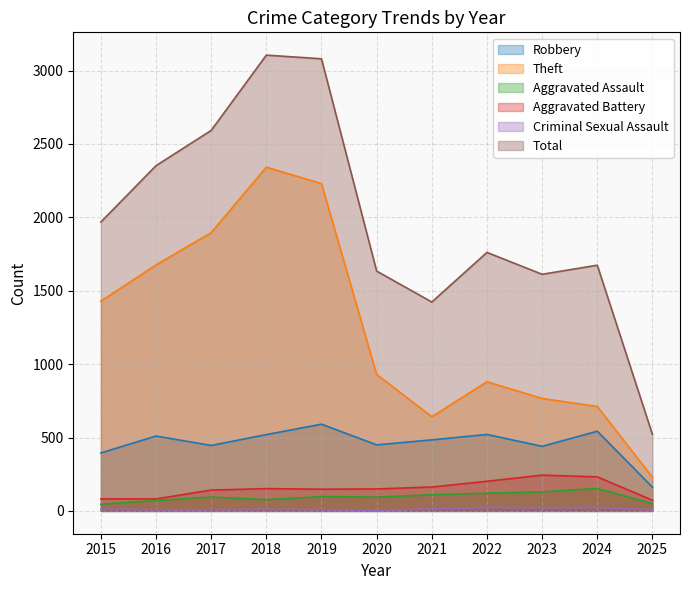

Rank the categories by Aggravated Battery value from highest to lowest.

2023, 2024, 2022, 2021, 2018, 2020, 2019, 2017, 2015, 2016, 2025